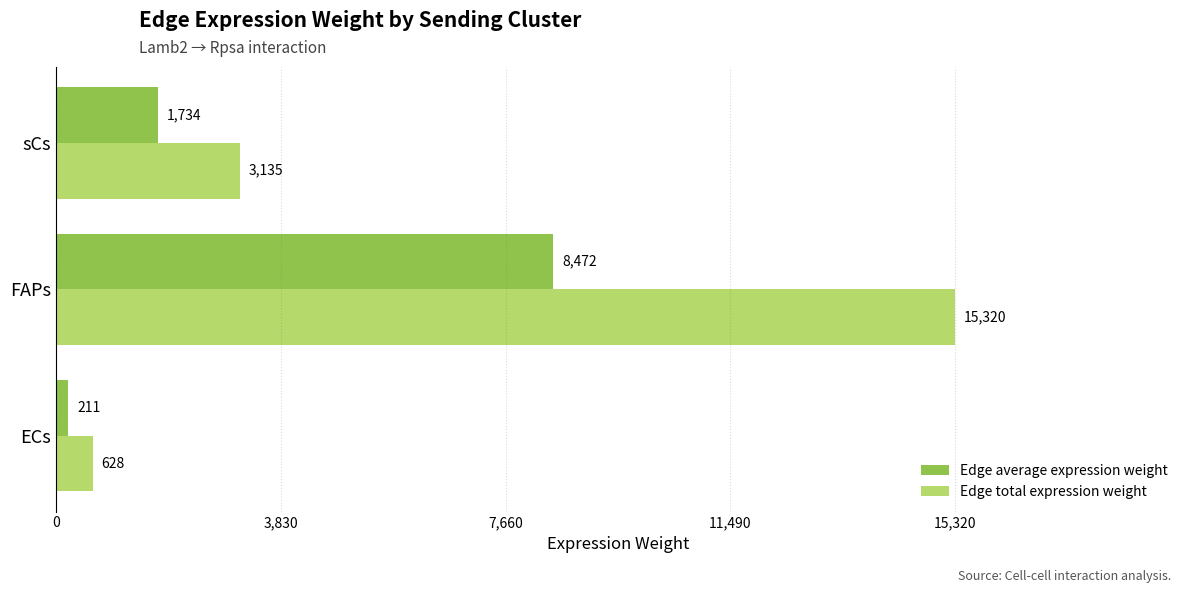

List the labels in order of Edge average expression weight value, largest first.

FAPs, sCs, ECs